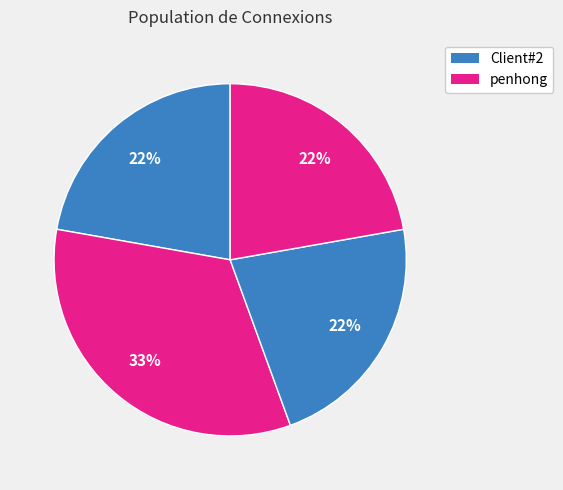

How many segments does this pie chart have?

4